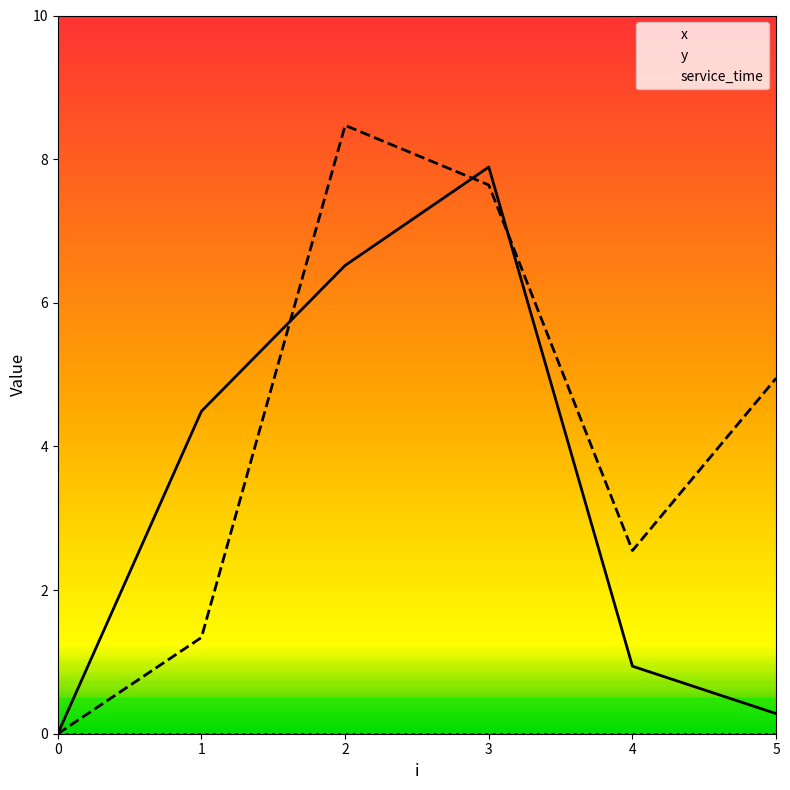

What value does the y series have at 4?

2.5